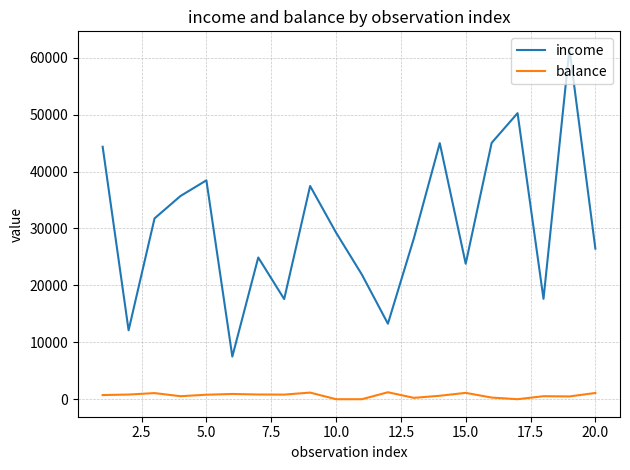

Which series has the largest range (max minus min)?

income